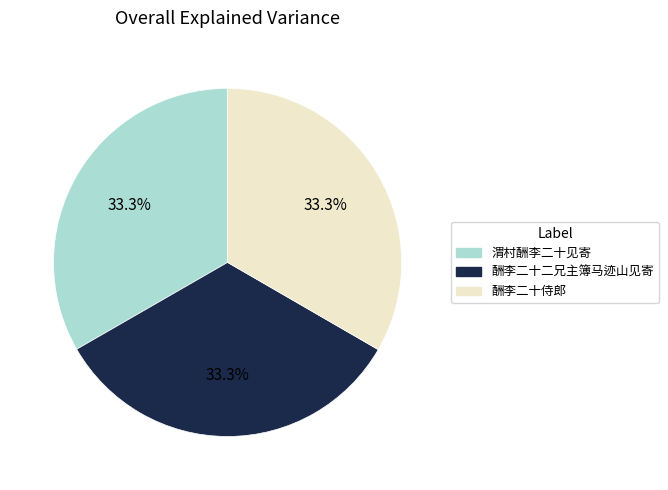

Is there a majority slice in this chart?

No